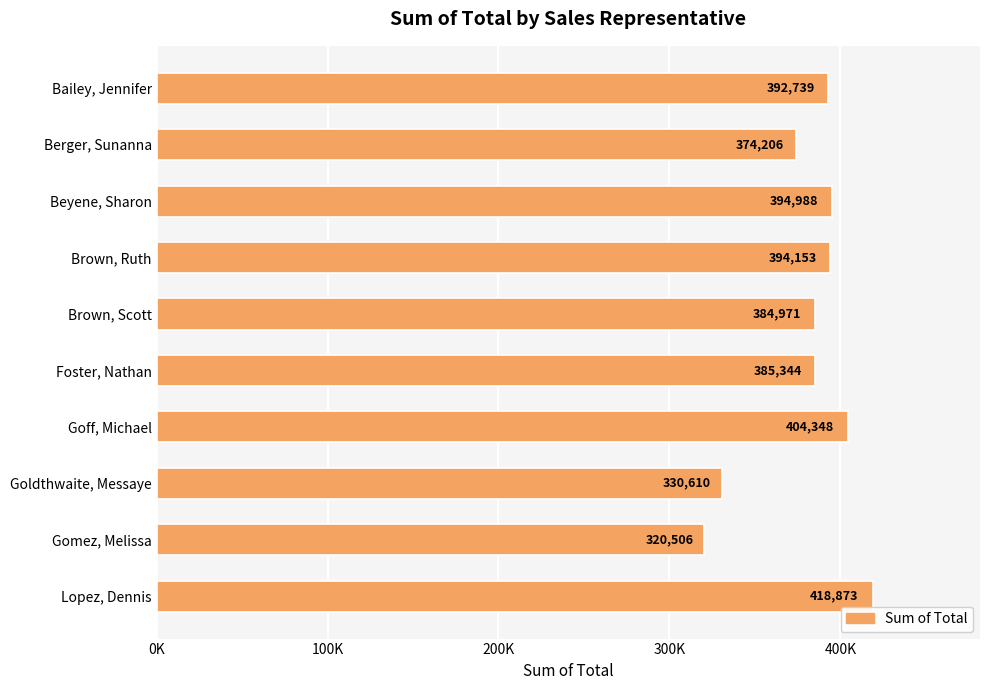

Which label corresponds to the smallest value in the chart?

Gomez, Melissa